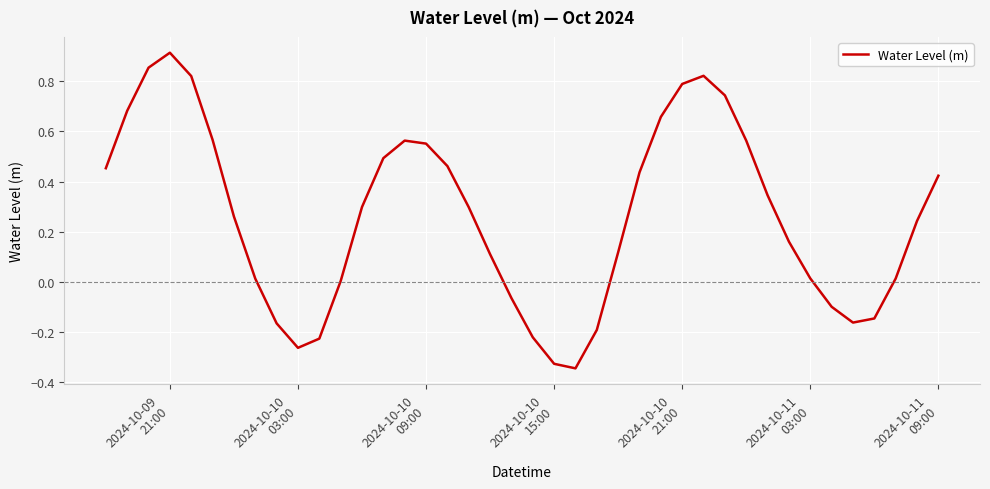

Does the chart display data point markers on the line(s)?

No